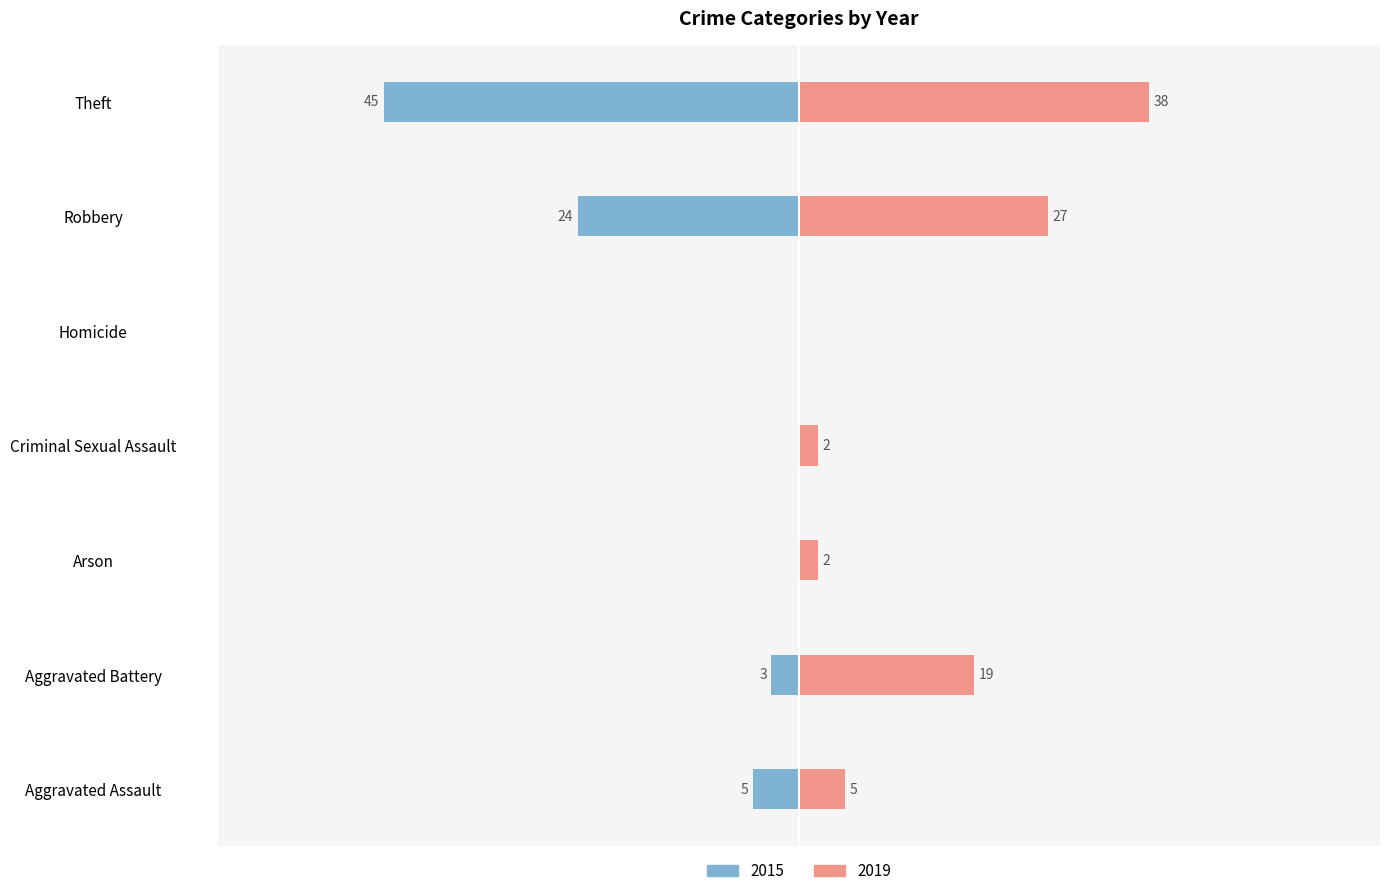

List the labels in order of 2019 value, largest first.

Theft, Robbery, Aggravated Battery, Aggravated Assault, Arson, Criminal Sexual Assault, Homicide